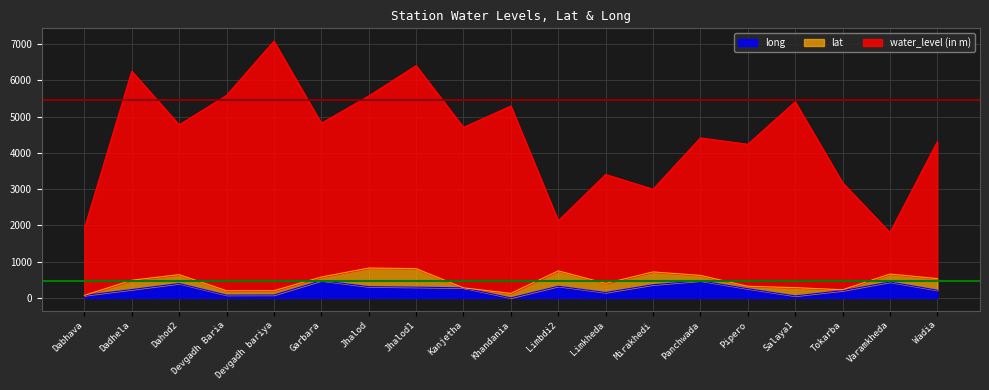

Is the value of water_level (in m) at Pipero greater than the value of long at Salaya1?

Yes